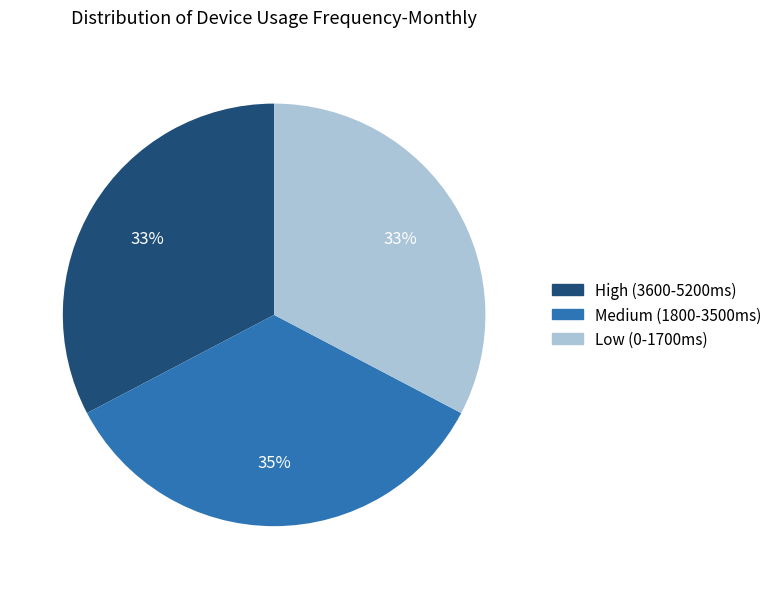

What is the largest slice in the pie chart?

Medium (1800-3500ms)